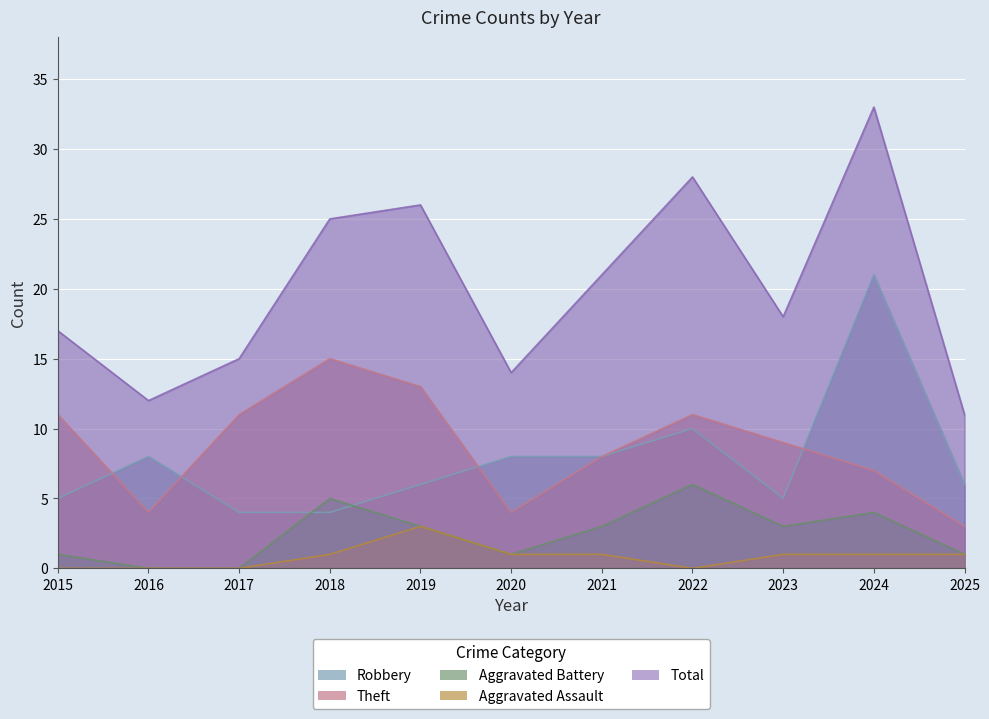

What are all the series names shown in the legend?

Robbery, Theft, Aggravated Battery, Aggravated Assault, Total